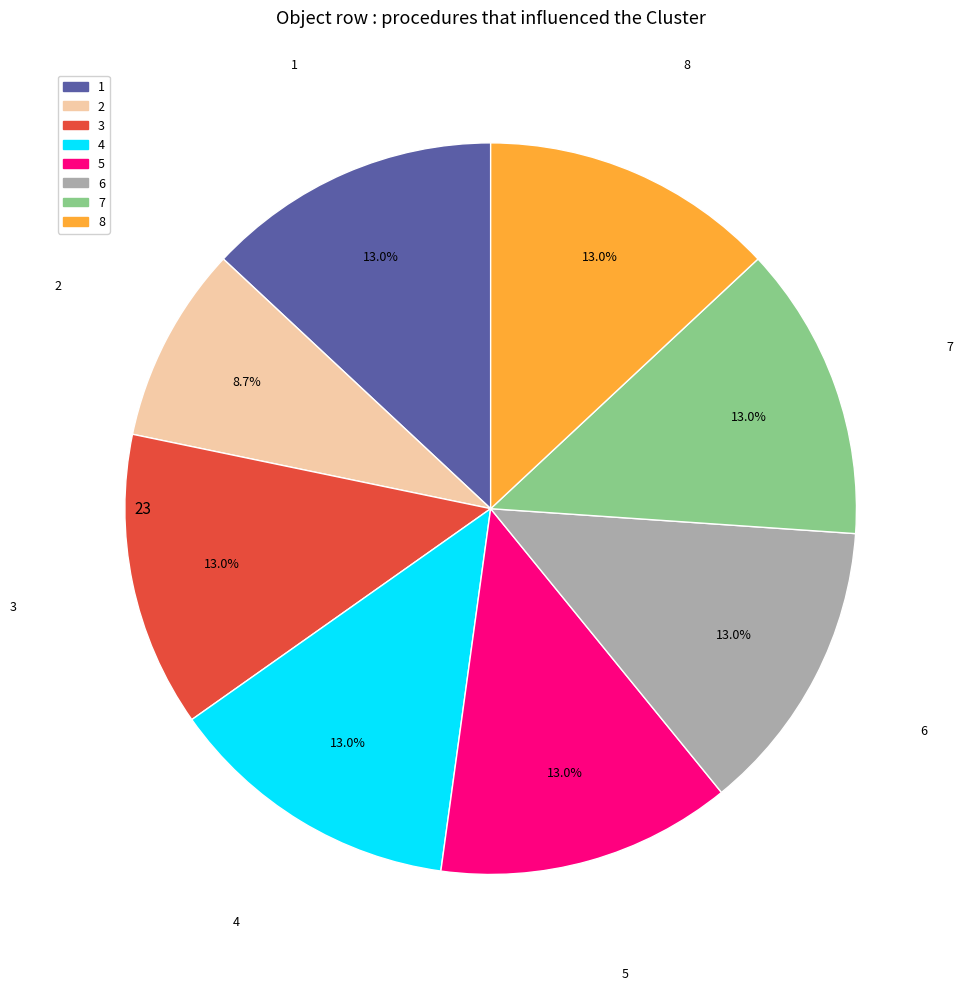

Is there a majority slice in this chart?

No